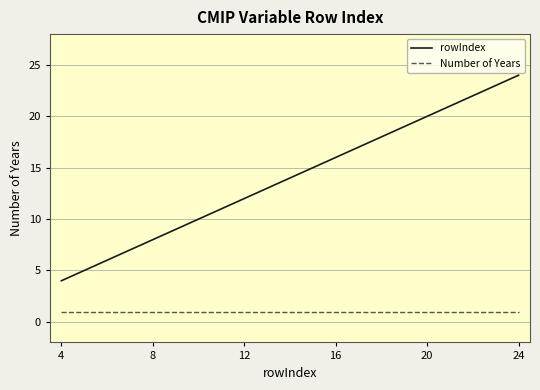

What is the minimum value for rowIndex?

4